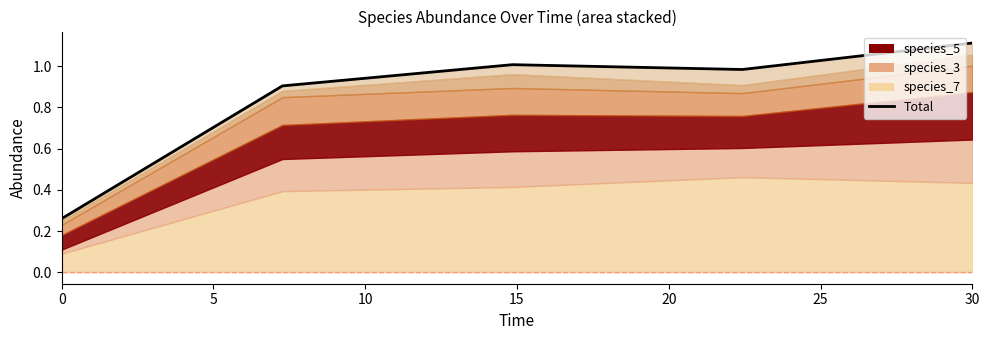

Reading left to right, extract all data points from this chart.

0.3	0.9	1.0	1.0	1.1